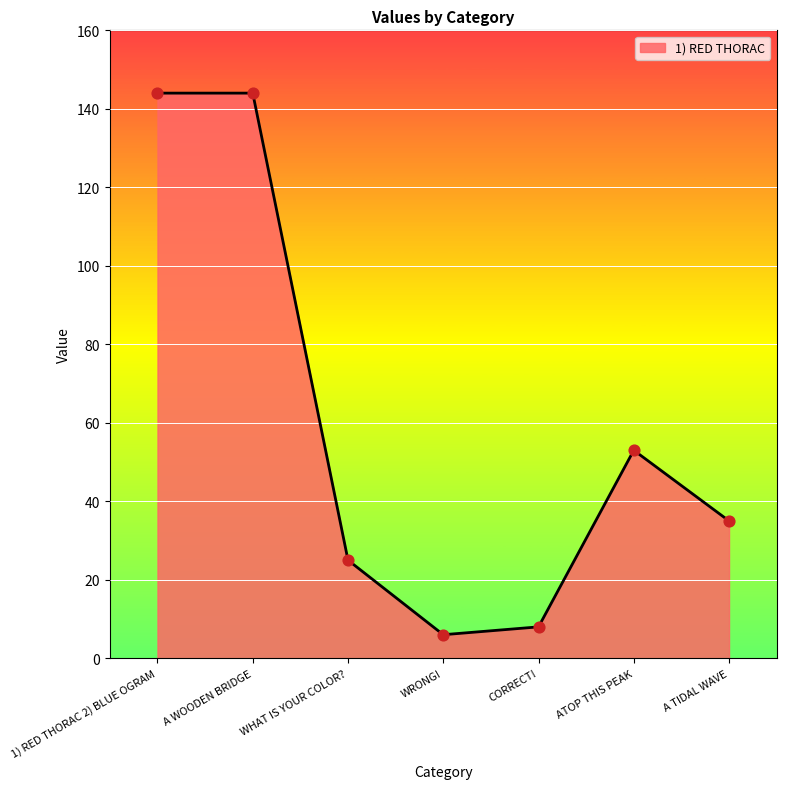

What is the change in value from A WOODEN BRIDGE to ATOP THIS PEAK?

-91